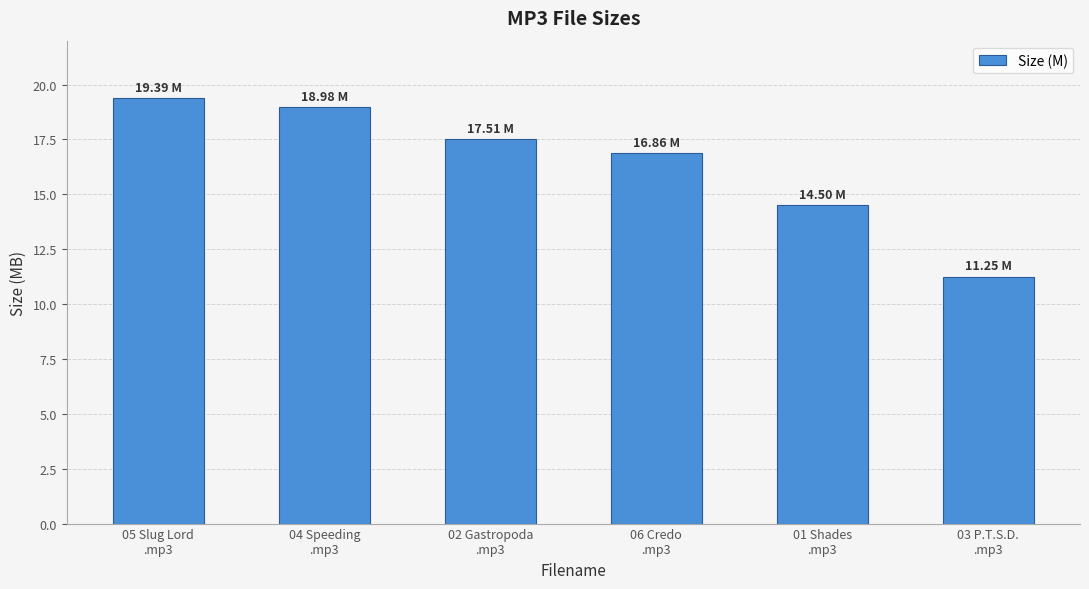

How many values exceed 17?

3